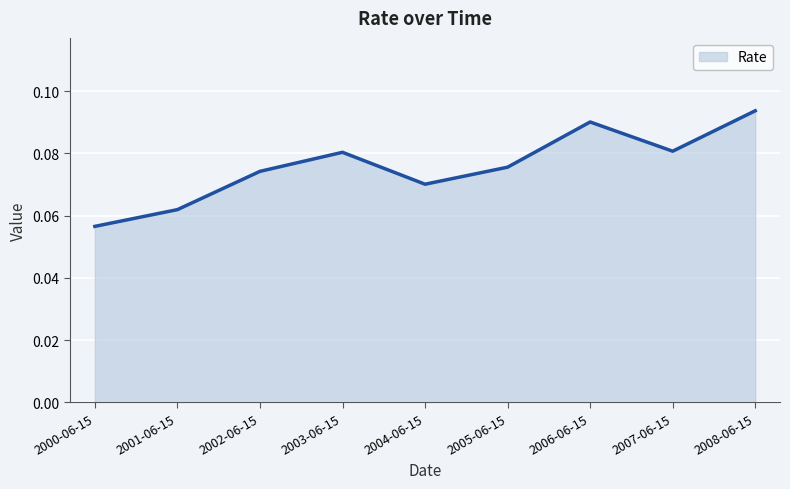

Between 2008-06-15 and 2002-06-15, which is larger?

2008-06-15